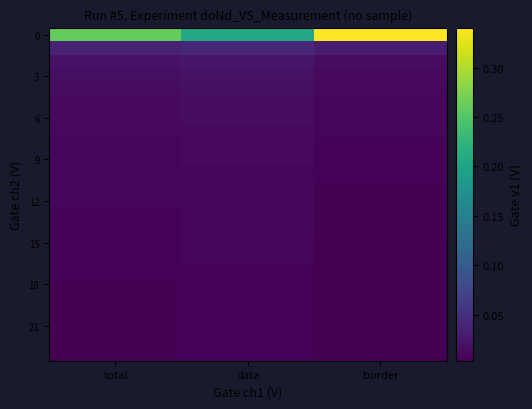

What is the total value across all series at border?

0.5